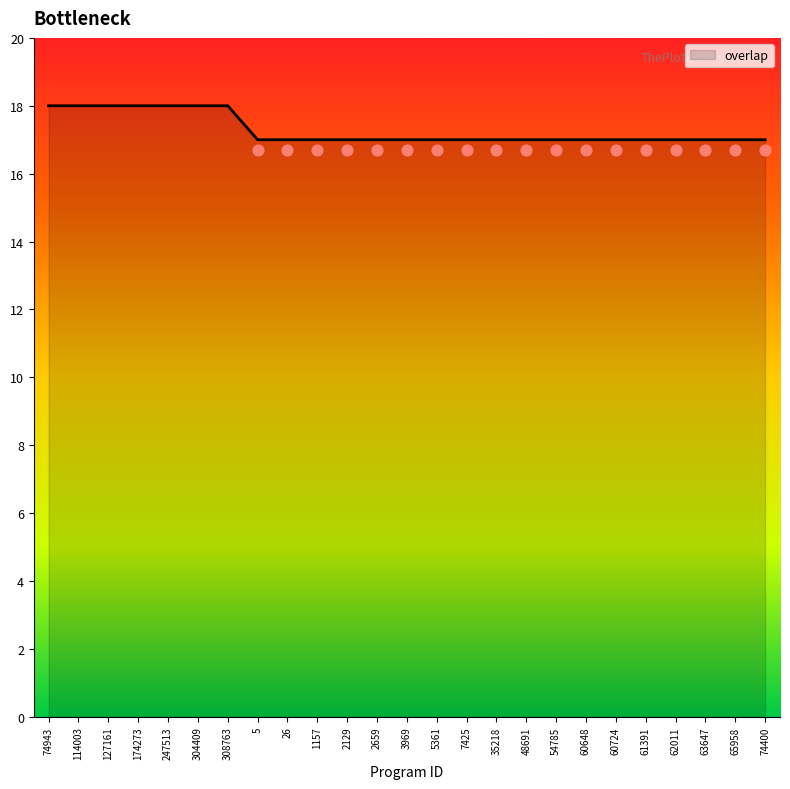

What is the ratio of the value at 60724 to the value at 114003?

0.9